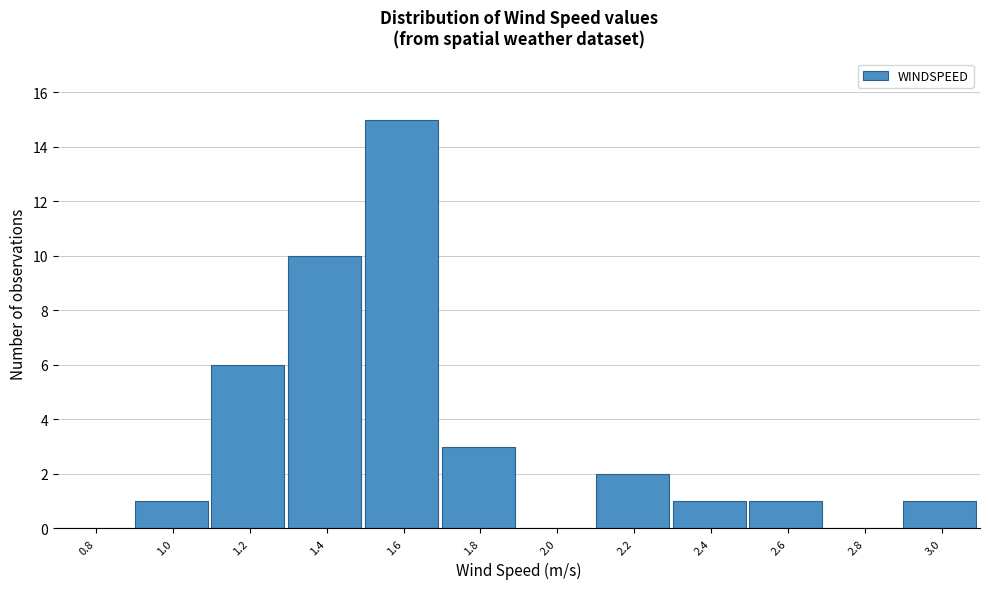

Reading left to right, transcribe all the data shown in this chart.

0.8=0	1.0=1	1.2=6	1.4=10	1.6=15	1.8=3	2.0=0	2.2=2	2.4=1	2.6=1	2.8=0	3.0=1